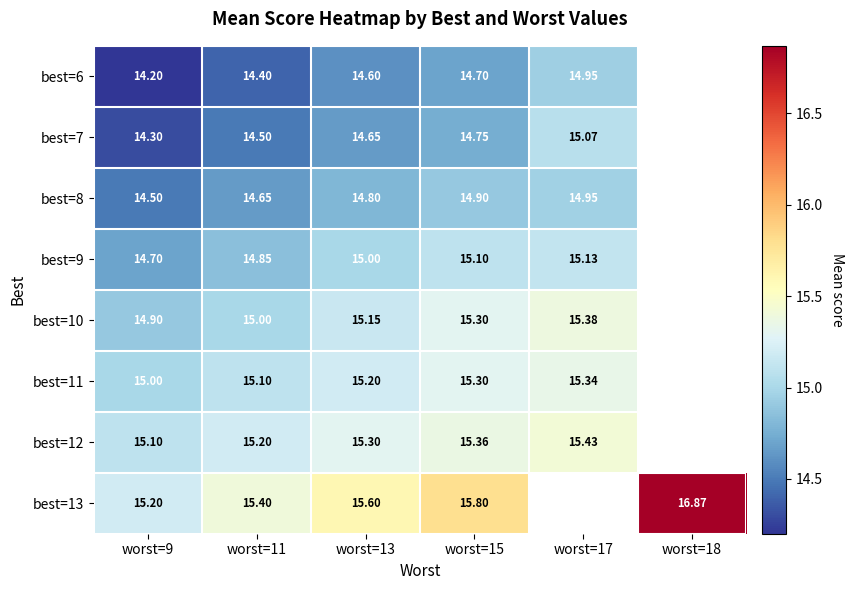

At worst=9, list the series in order from smallest to largest.

best=6, best=7, best=8, best=9, best=10, best=11, best=12, best=13